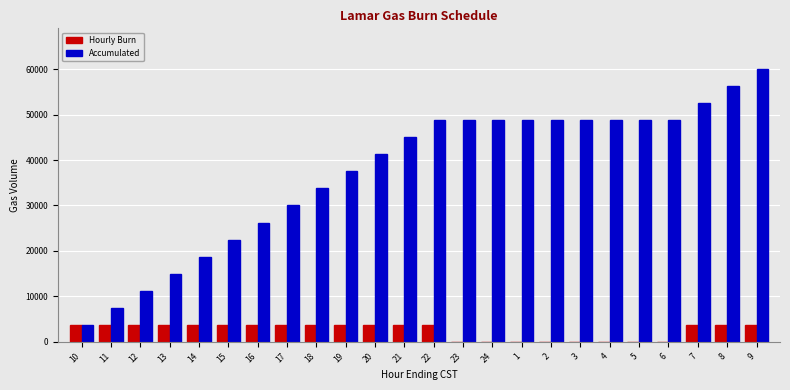

What is the average value of the Hourly Burn series?

2500